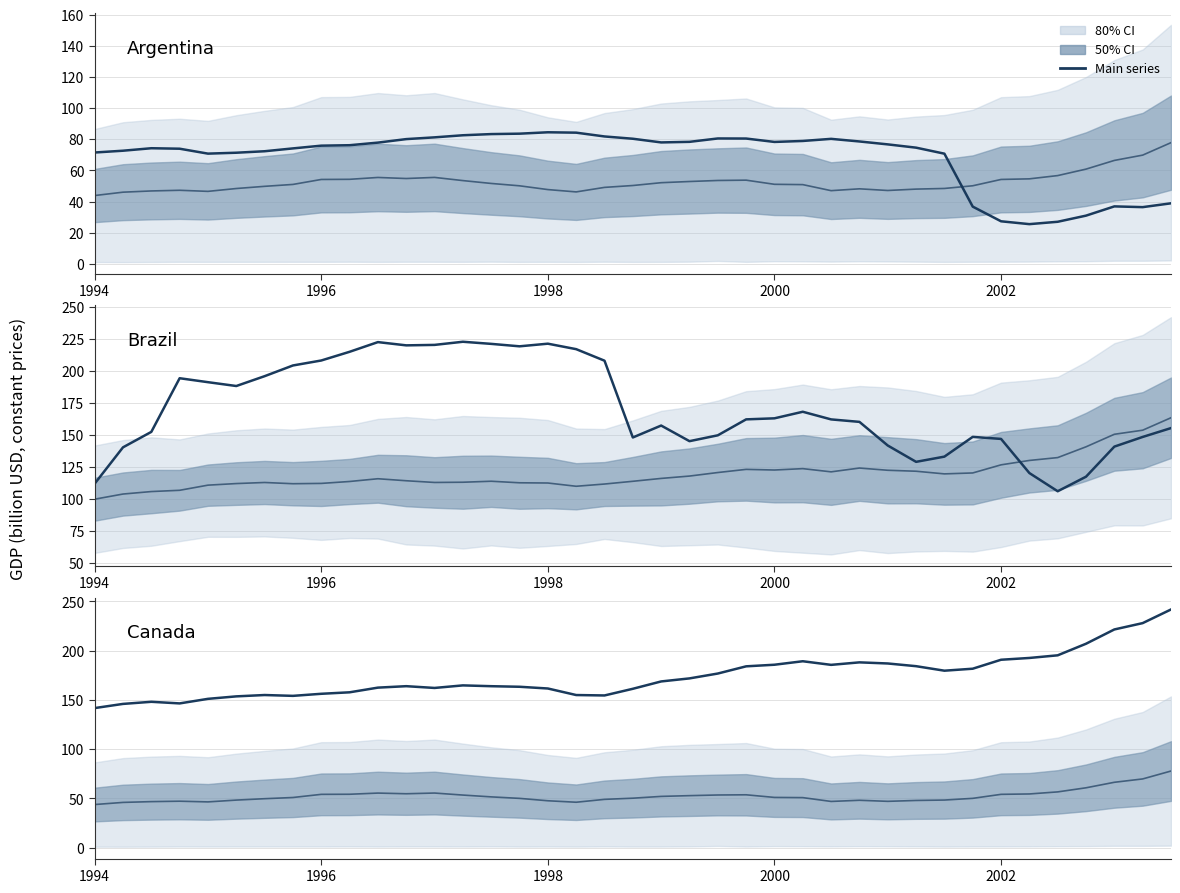

Does the chart have visible grid lines?

Yes